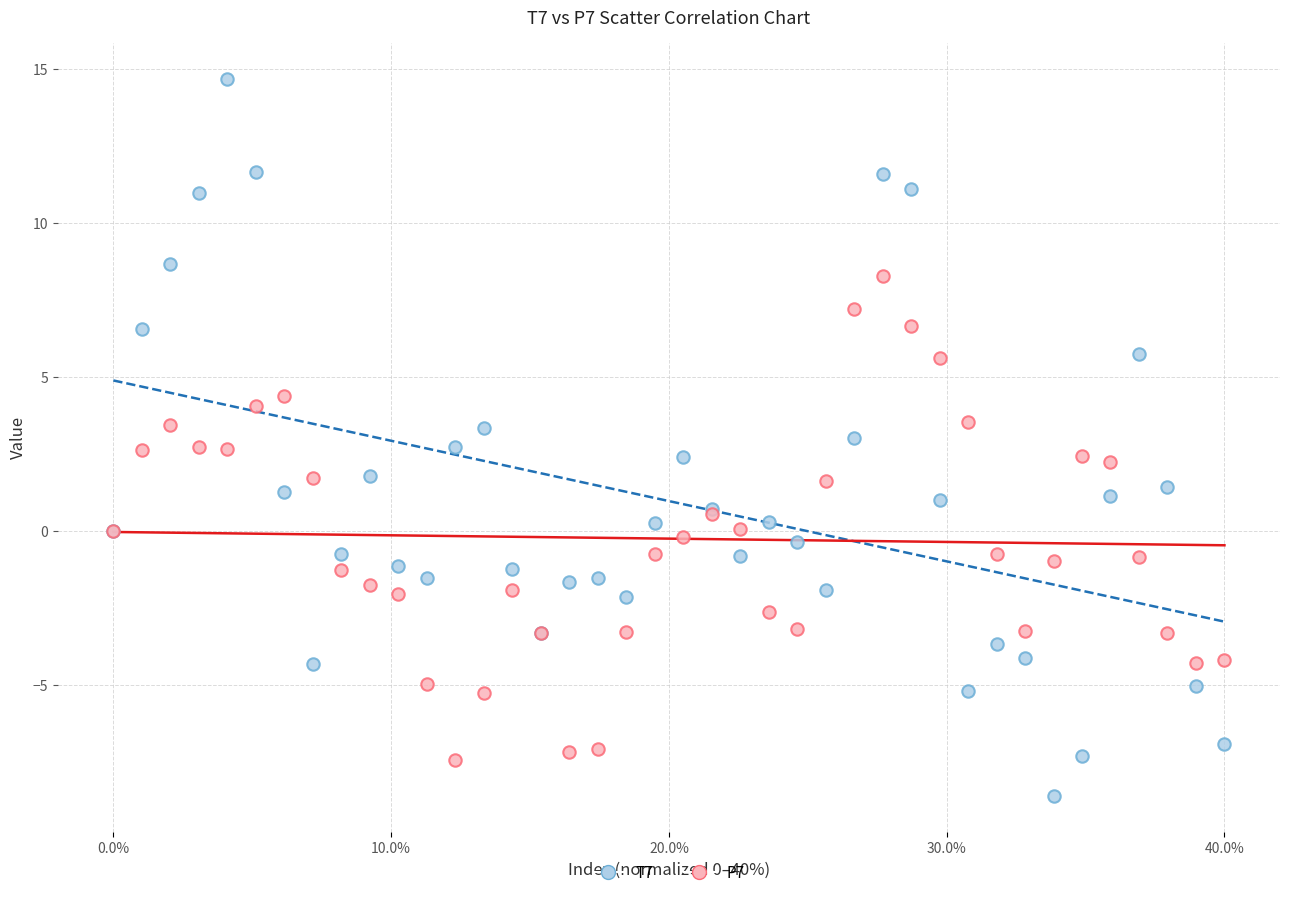

Which series has the widest spread of Y values?

T7